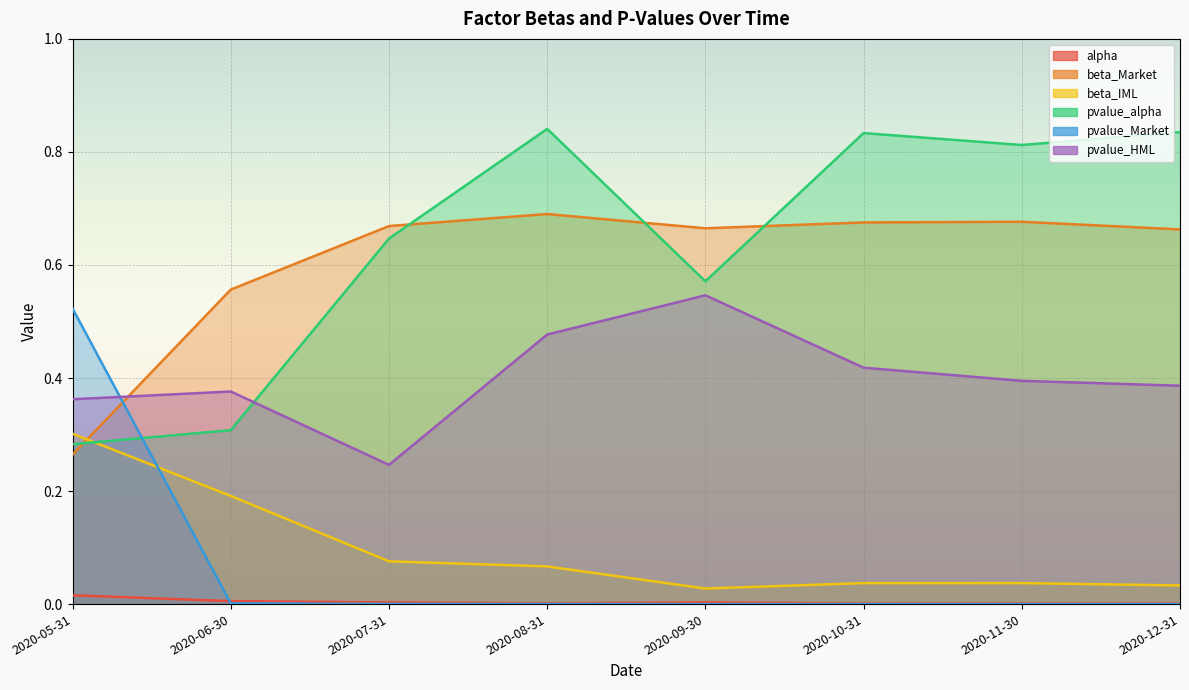

The pvalue_HML series shows 0.5 at 2020-08-31. True or false?

True